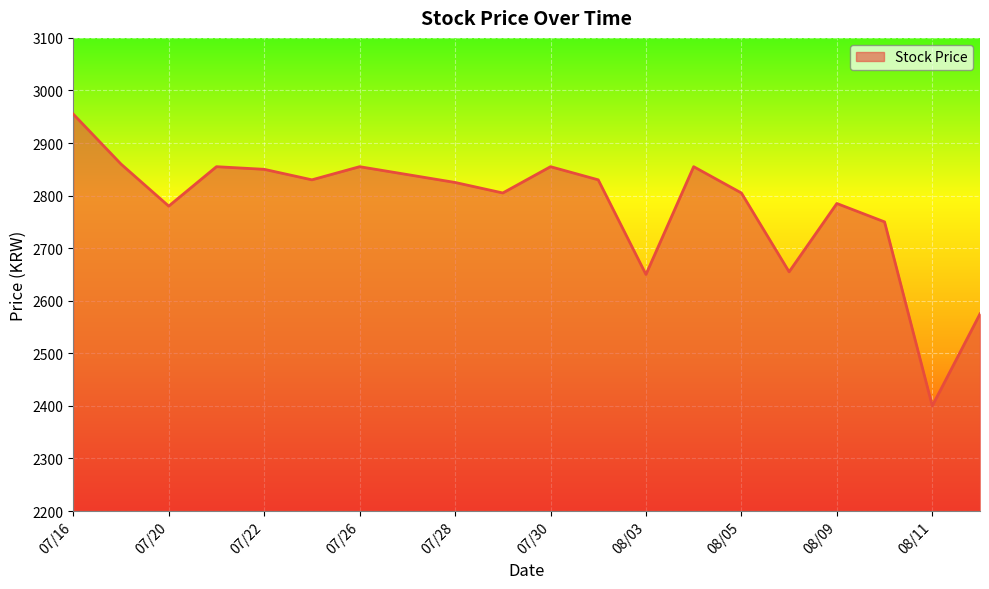

What is the maximum value shown in the chart?

2955